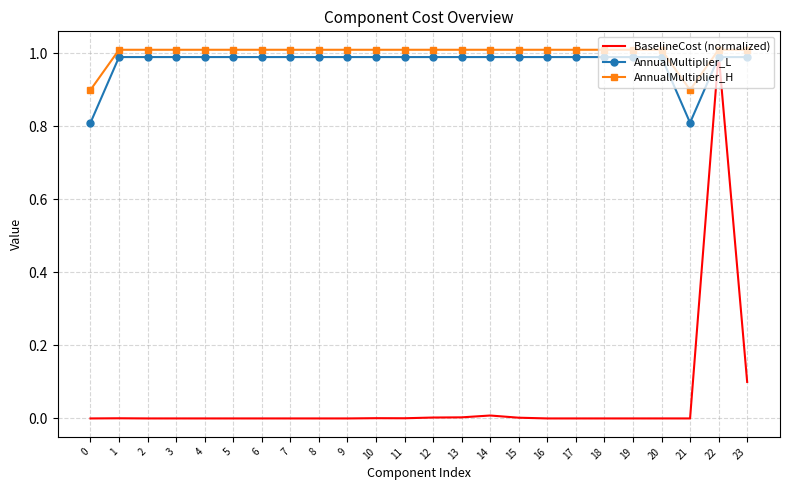

Which series has the largest range (max minus min)?

BaselineCost (normalized)